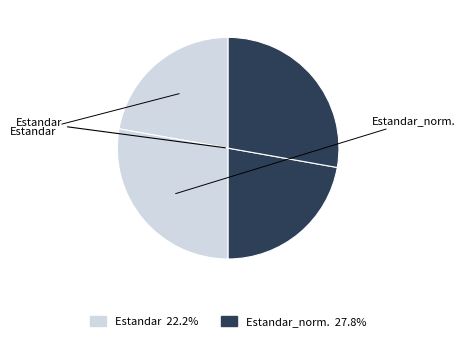

How many segments does this pie chart have?

4